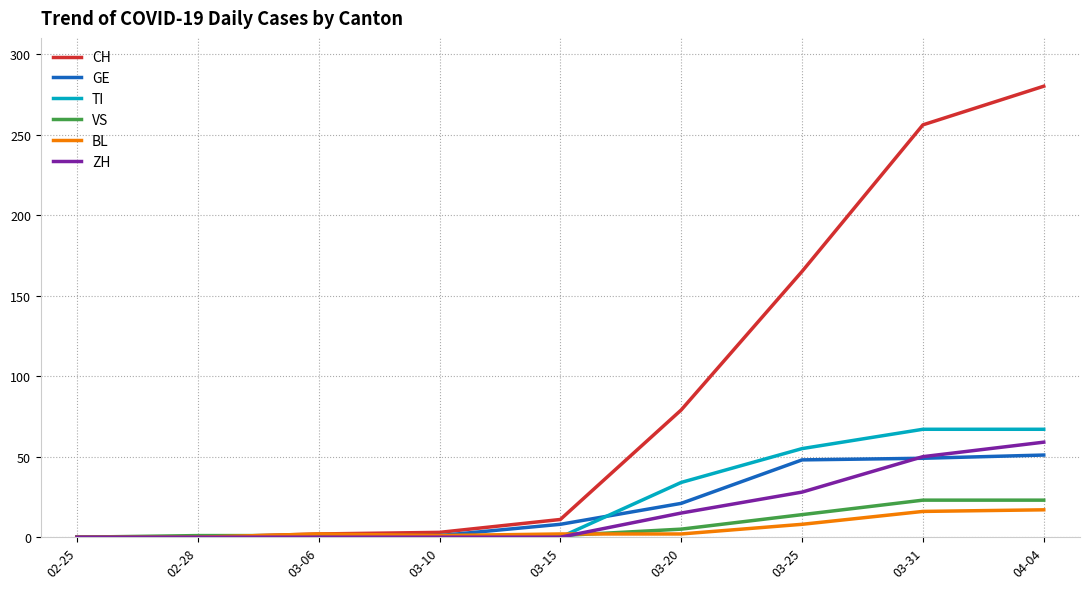

At how many categories does at least one series exceed 178?

2